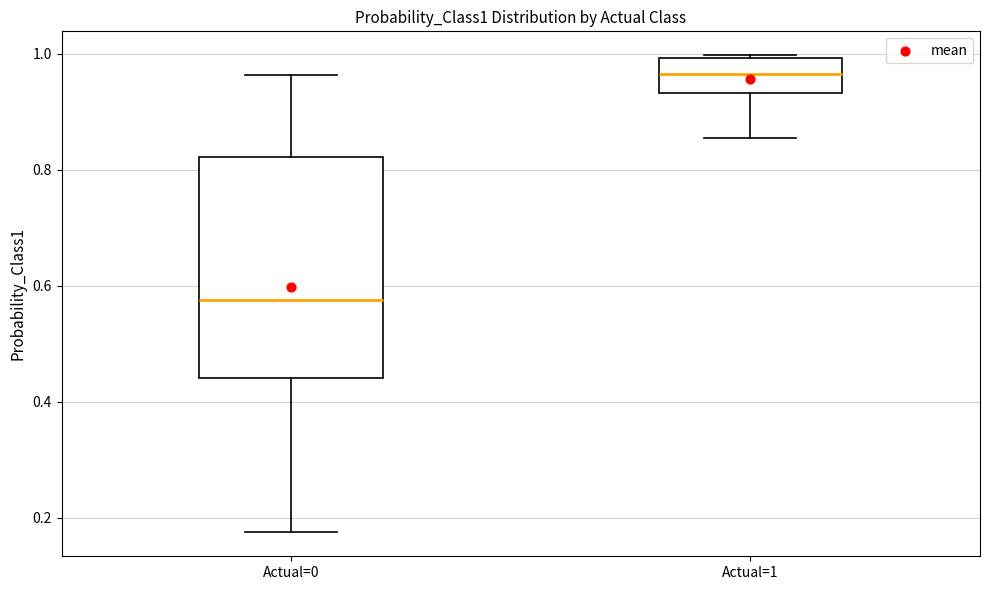

Which box's median line is the highest?

Actual=1